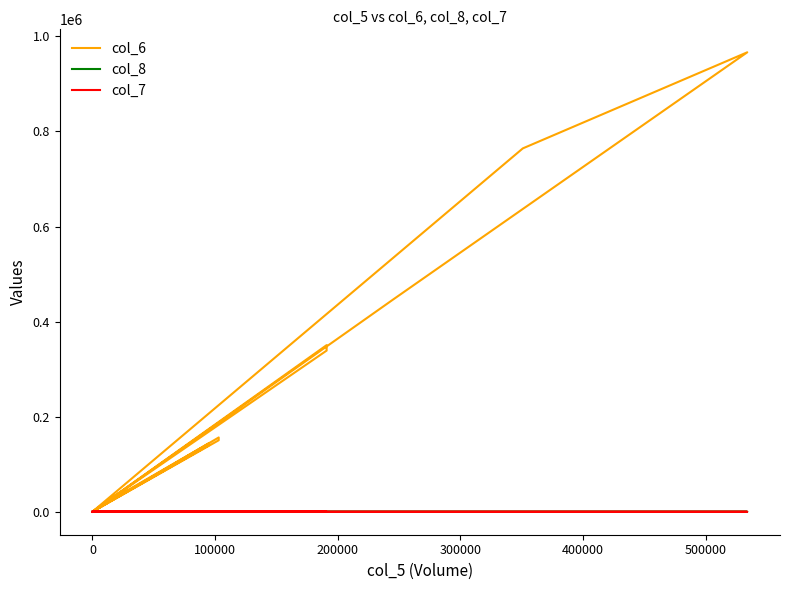

What is the sum of the col_7 values at 400000 and 200000?

-0.1